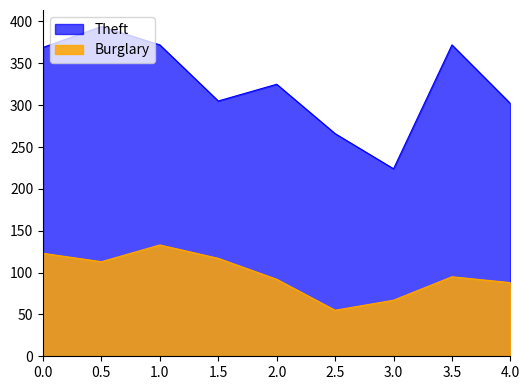

Which series changed the most between 3.5 and 4.0?

Theft